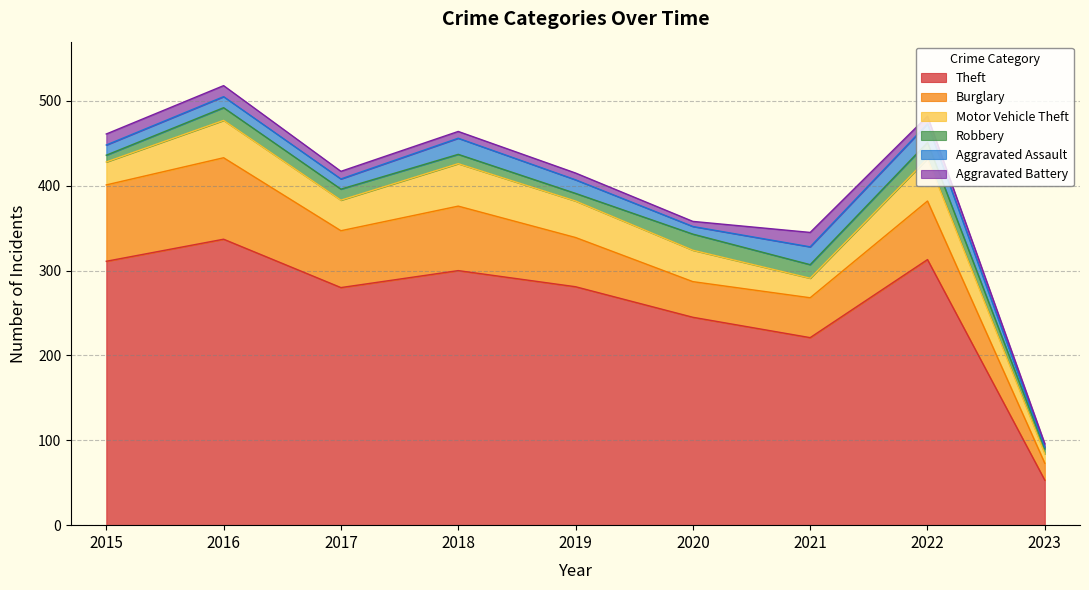

Between 2015 and 2020, which series saw the biggest shift?

Theft